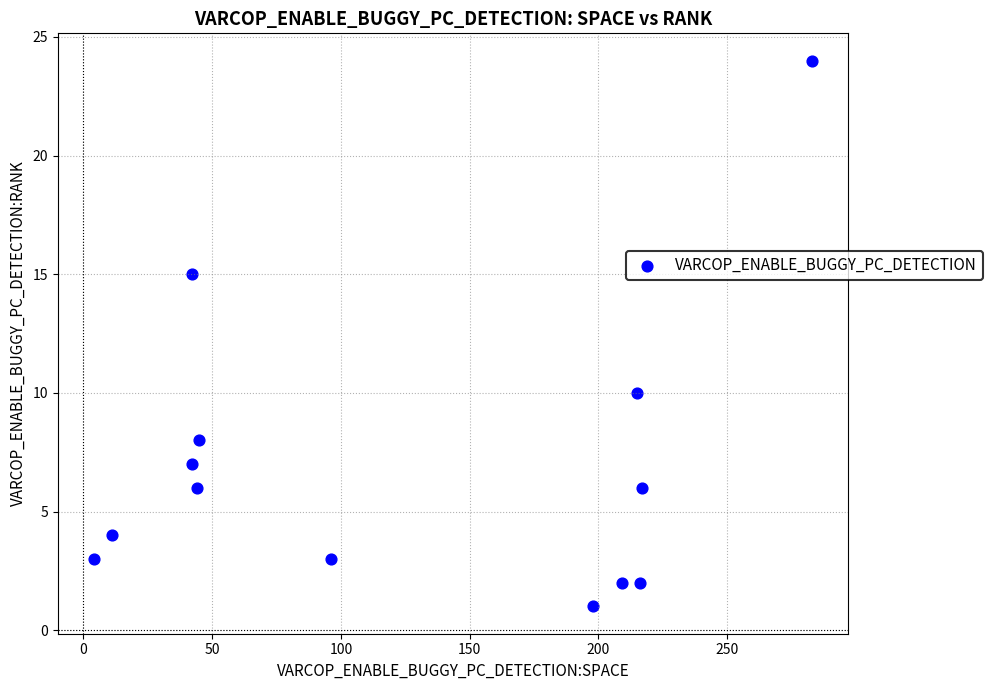

What is the range of Y values (max minus min)?

23